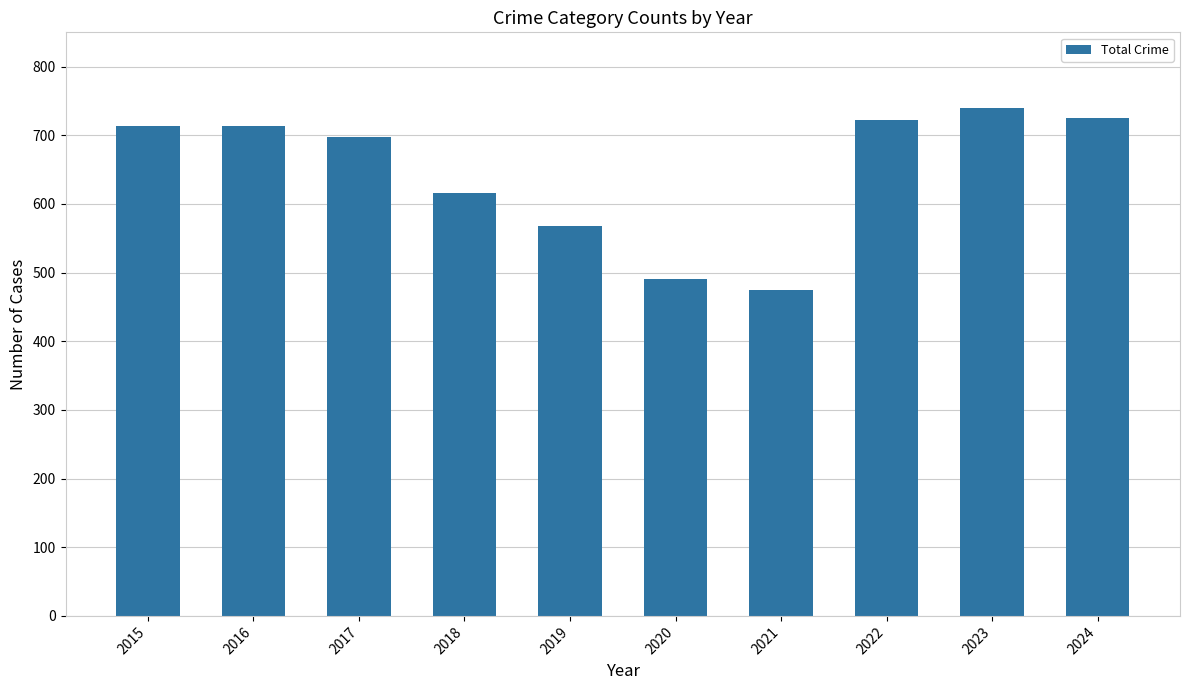

Does the chart contain any negative values?

No